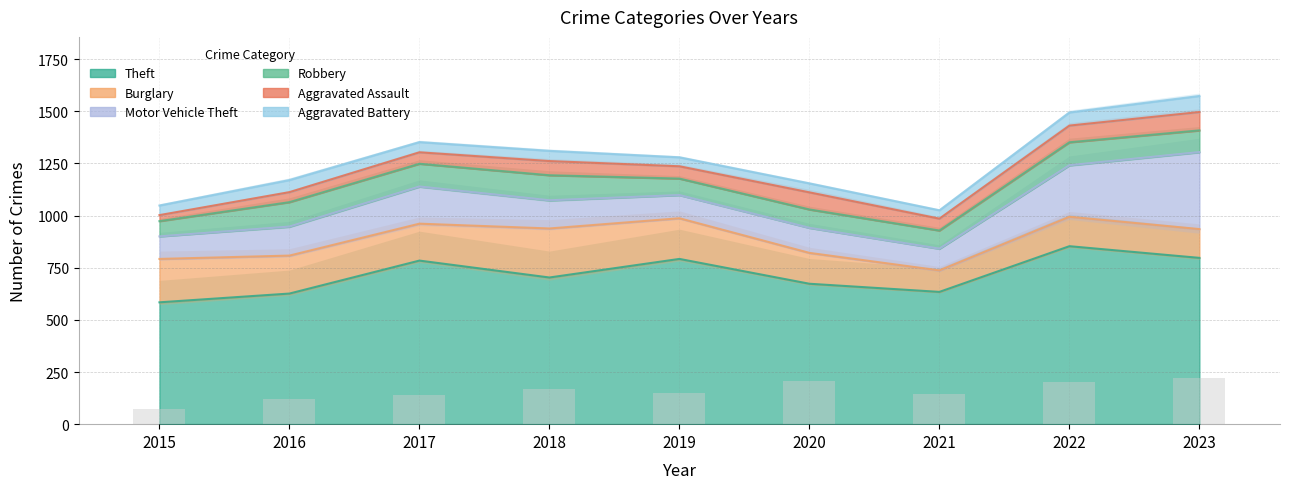

At which category is the sum across all series the highest?

2023